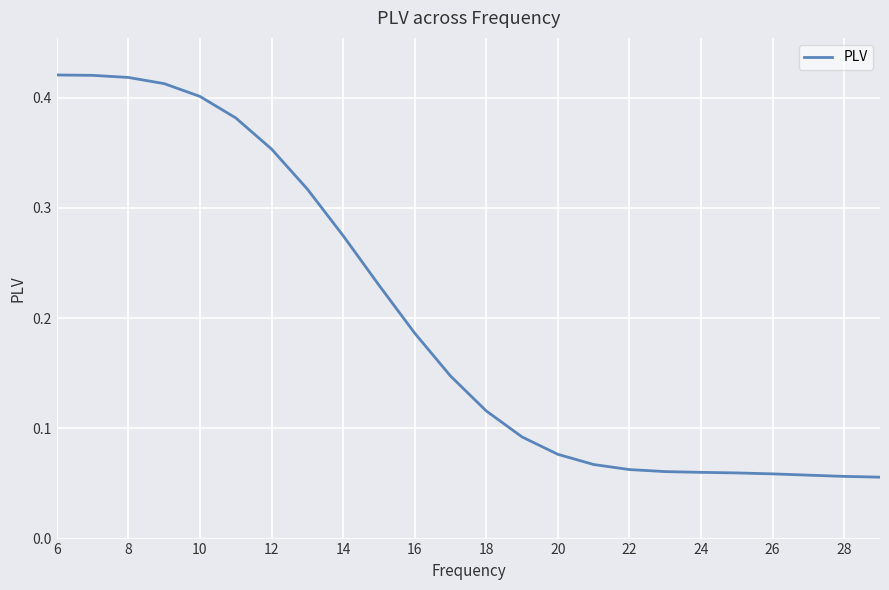

The chart shows a value of 0.7 at 10. True or false?

False